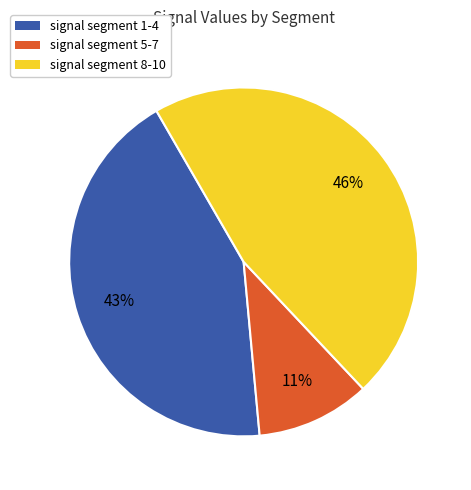

Is there a majority slice in this chart?

No